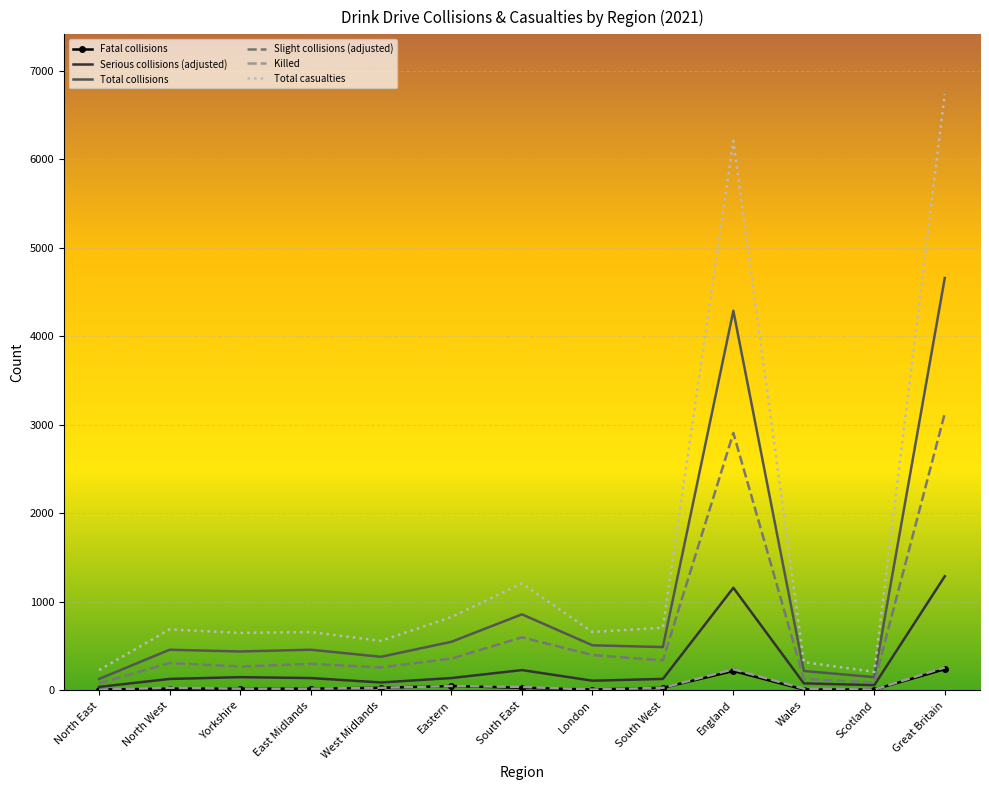

In Total casualties, how many points are lower than both neighbors (excluding endpoints)?

4